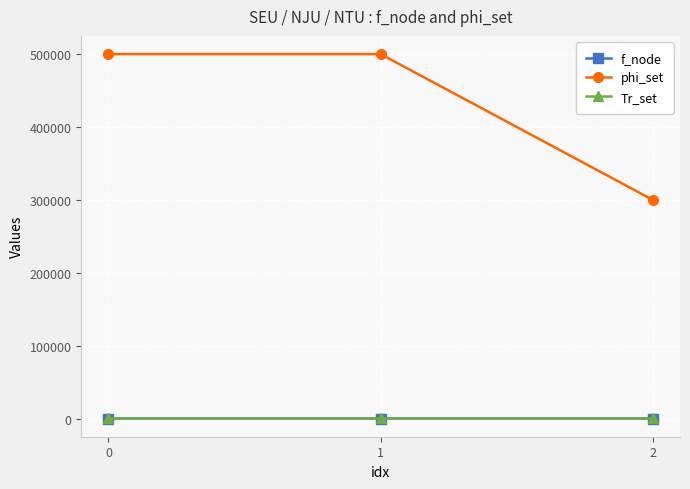

What is the difference between the highest and lowest values at 1?

499998